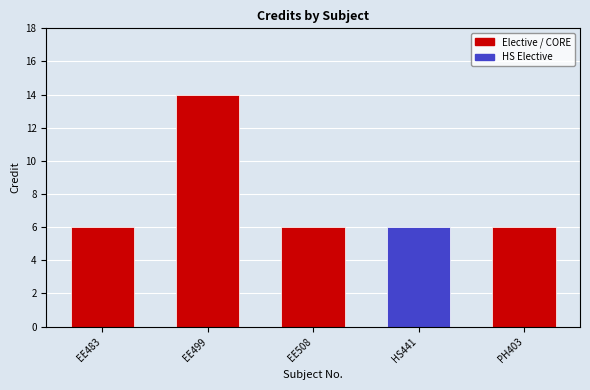

What is the ratio of the value at PH403 to the value at HS441?

1.0